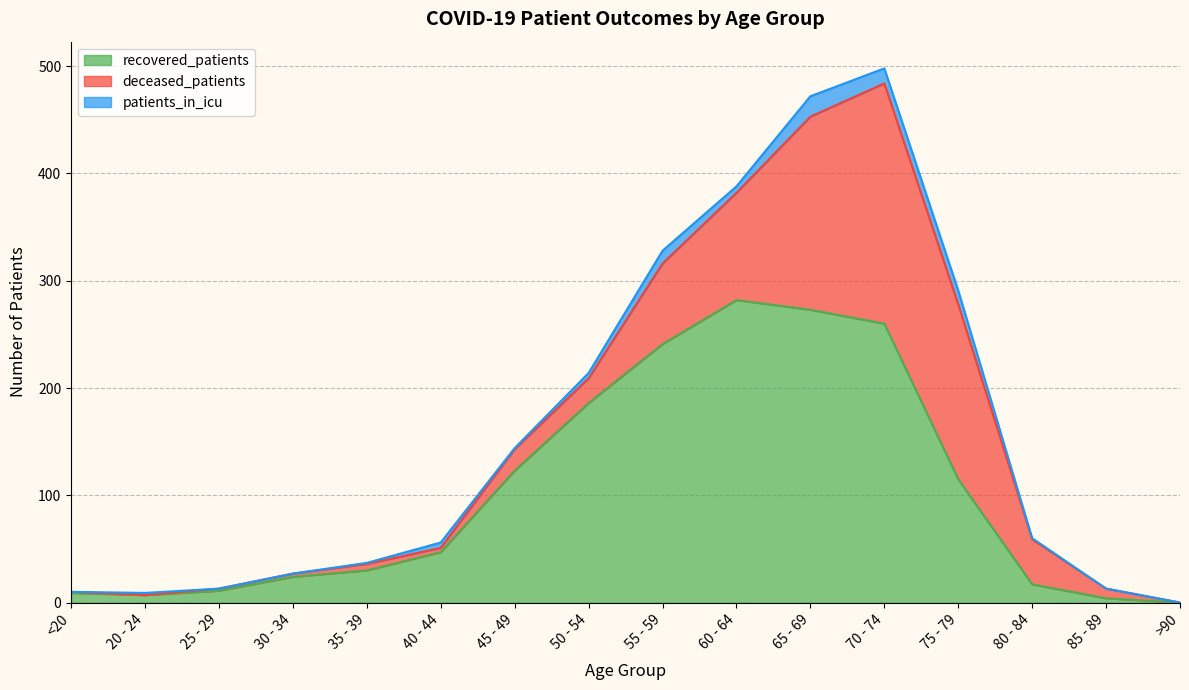

What is the total value across all series at 20 - 24?

9